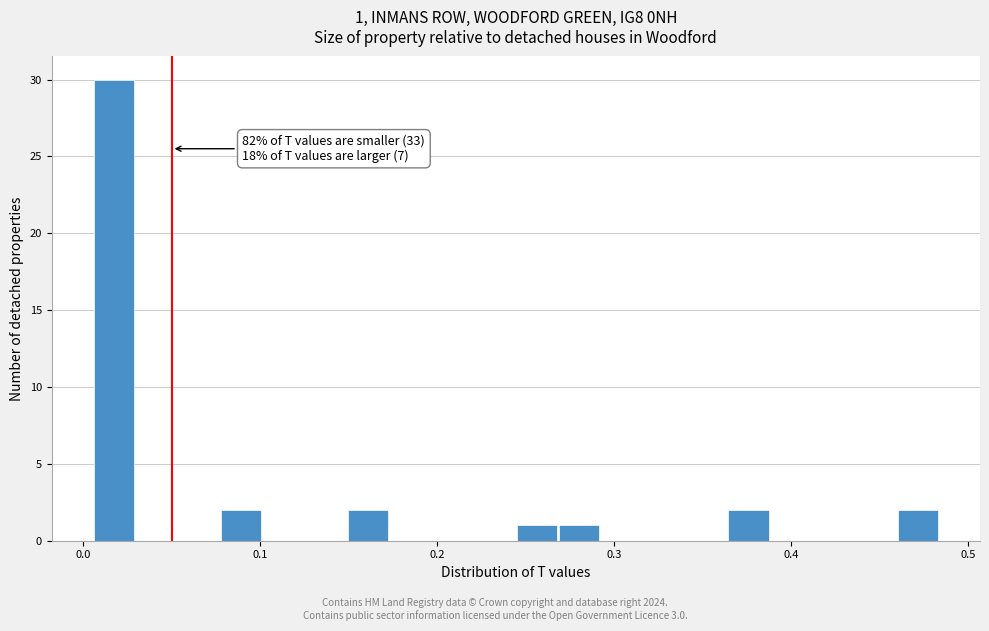

Read against the x-axis, roughly where is the centre of the tallest bar?

0.02